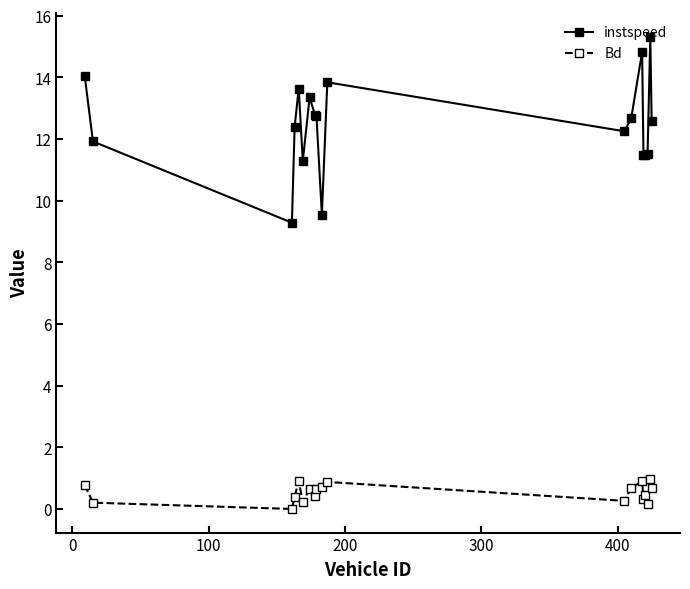

What is the lowest value of the instspeed series?

9.3